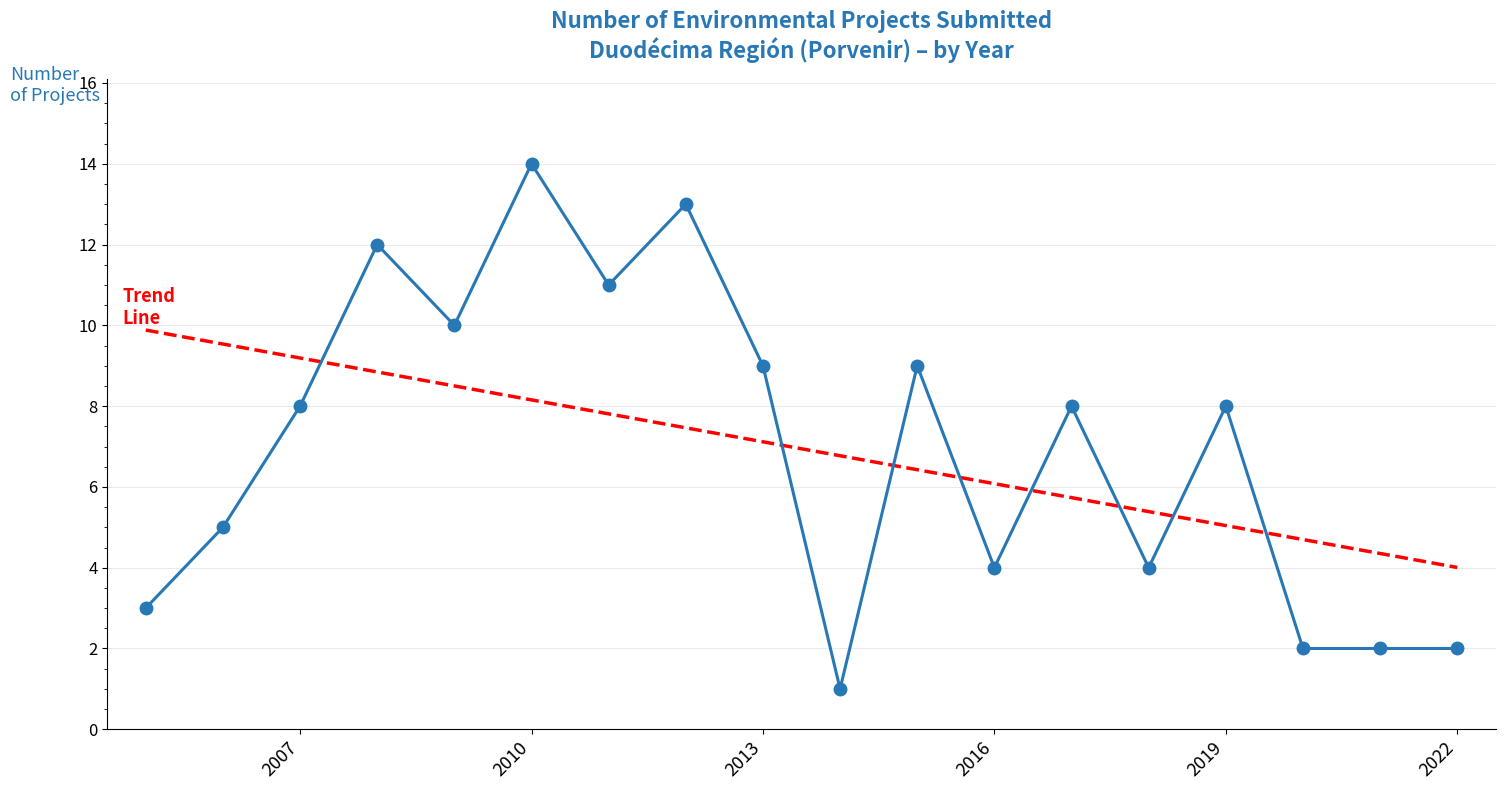

What is the greatest value displayed?

14.0